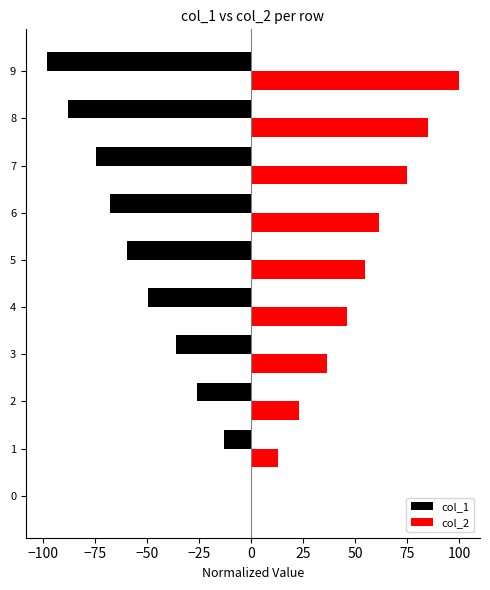

What is the highest value of the col_2 series?

100.0